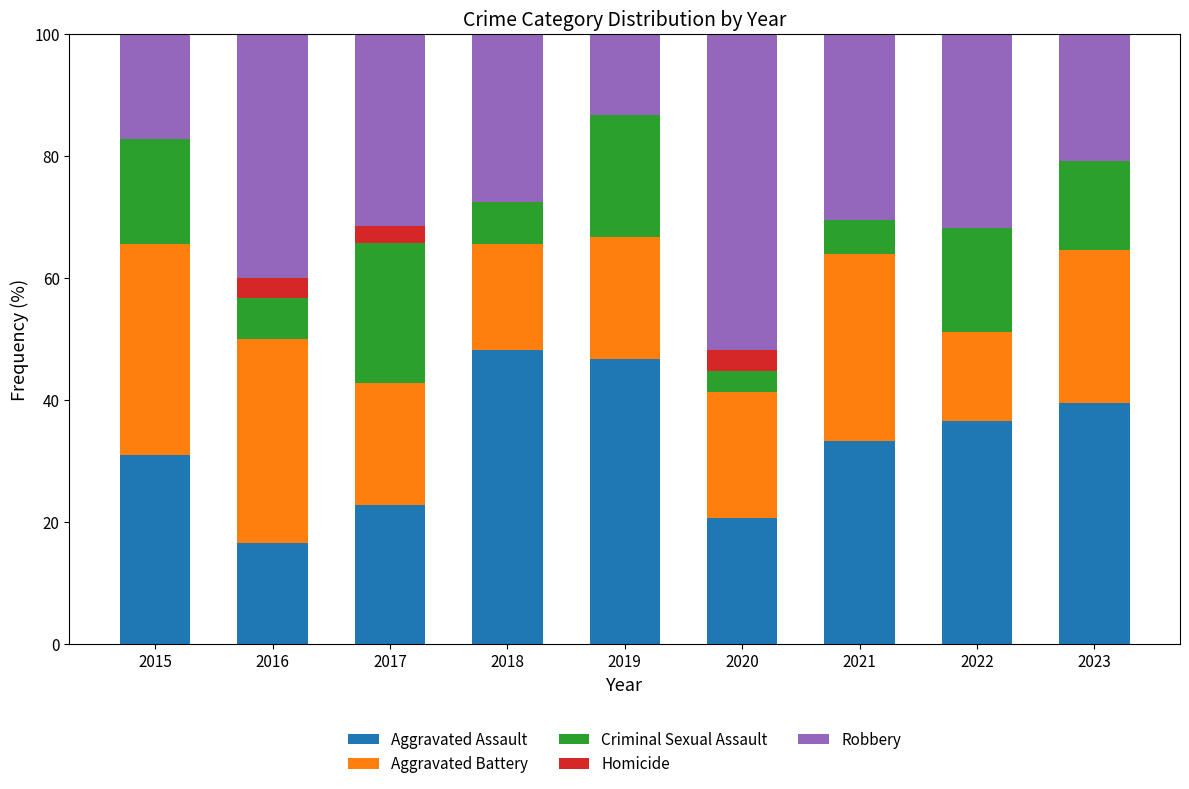

What is the total value across all series at 2015?

100.0